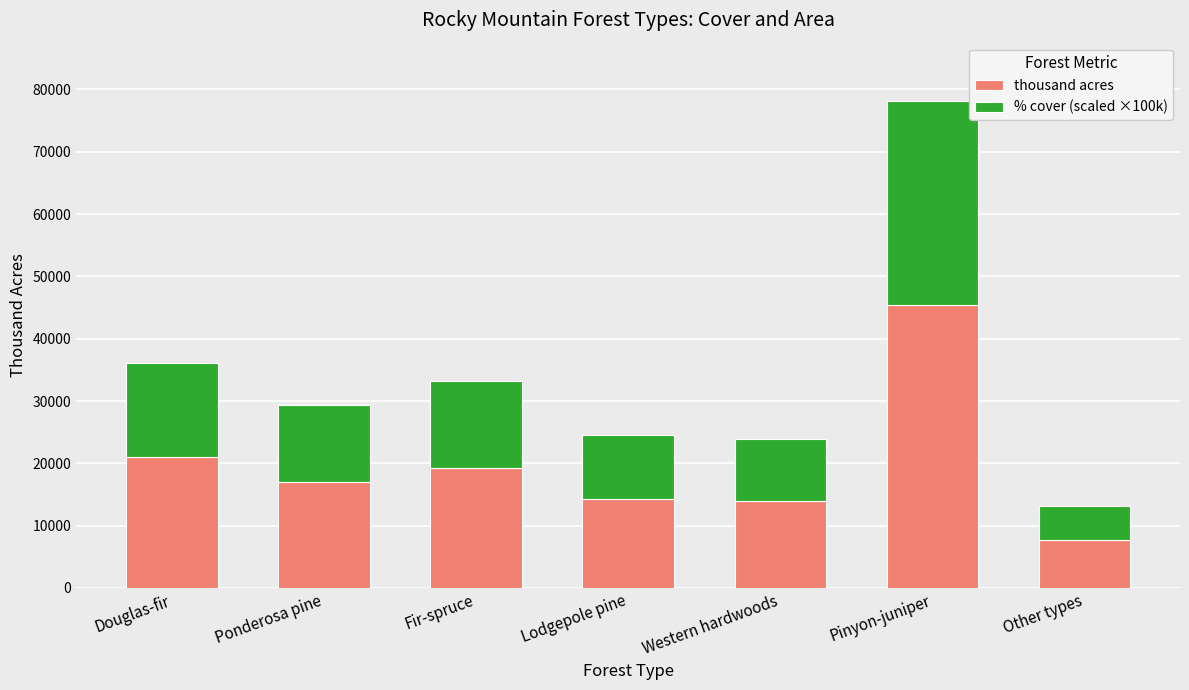

True or false: thousand acres has a value of 24473.7 at Ponderosa pine.

False